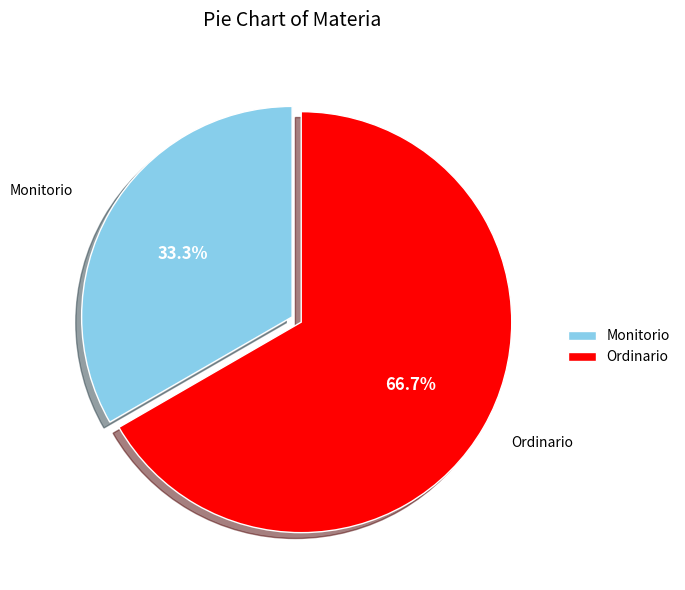

How many slices are in this pie chart?

2